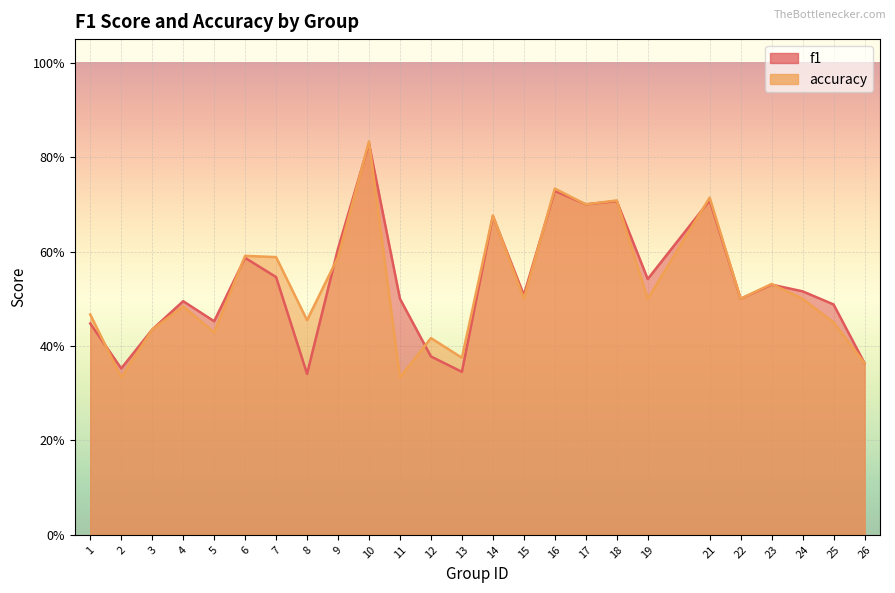

What is the minimum value shown in the chart?

0.3